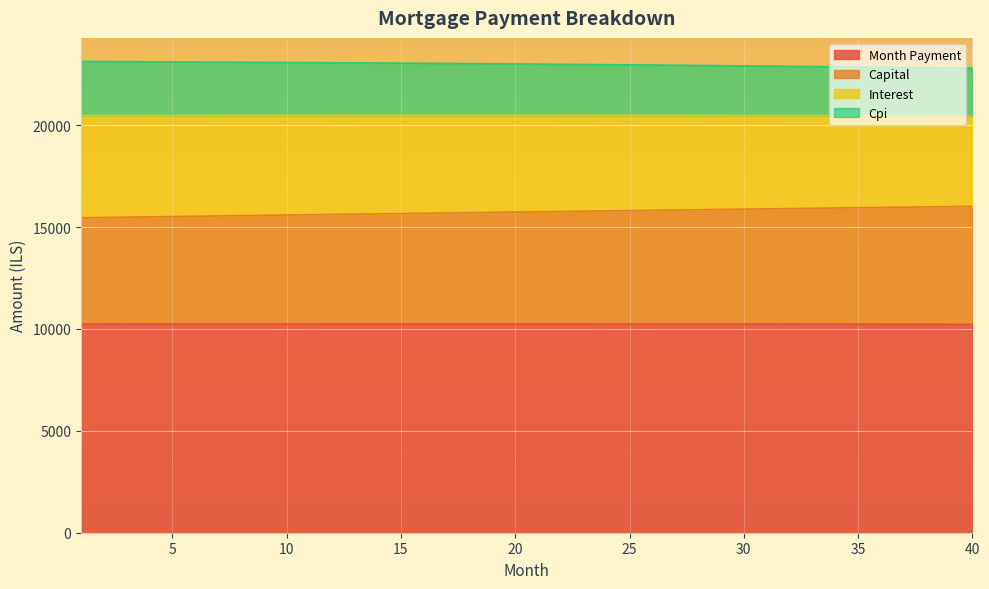

True or false: interest and month_payment intersect in this chart.

False